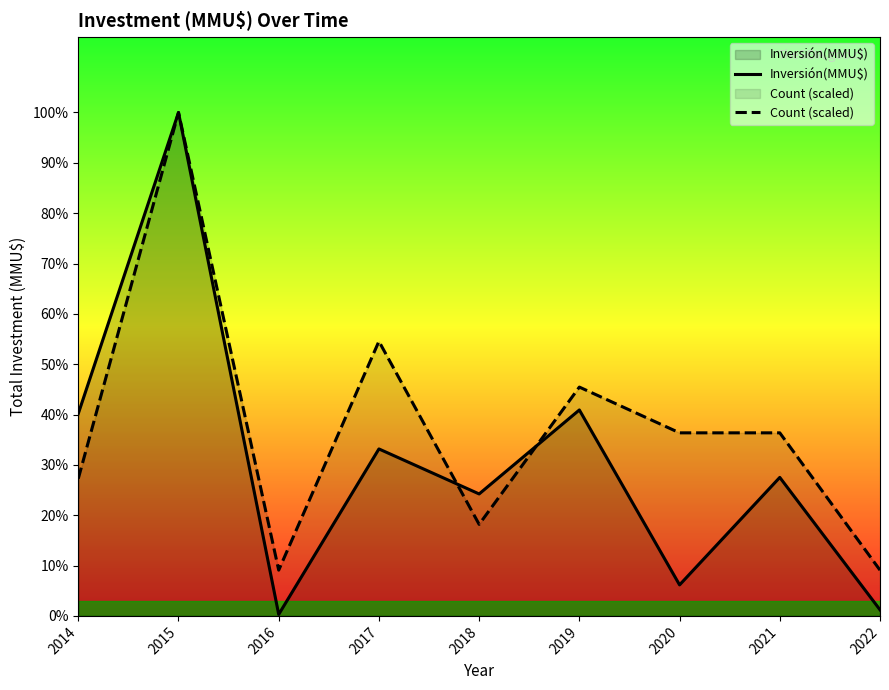

Reading left to right, what are all the values shown in this chart?

Inversión(MMU$): 2014=34900.0	2015=86846.0	2016=263.0	2017=28804.0	2018=21040.0	2019=35530.0	2020=5350.0	2021=23893.0	2022=1050.0
Count (scaled): 2014=23685.3	2015=86846.0	2016=7895.1	2017=47370.5	2018=15790.2	2019=39475.5	2020=31580.4	2021=31580.4	2022=7895.1